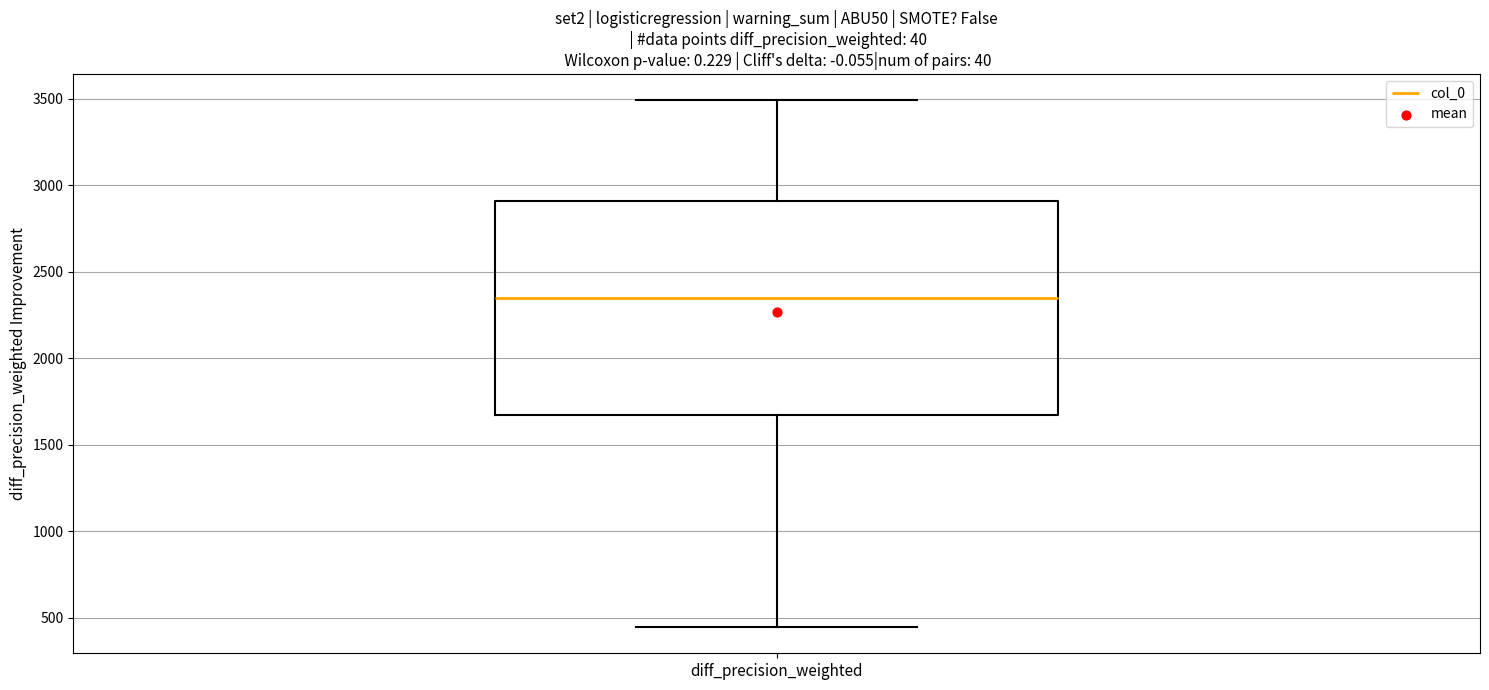

Where is the lower edge of the box for diff_precision_weighted on the y-axis? The values are not printed on the chart, so give them approximately, as read against the axis.

1650